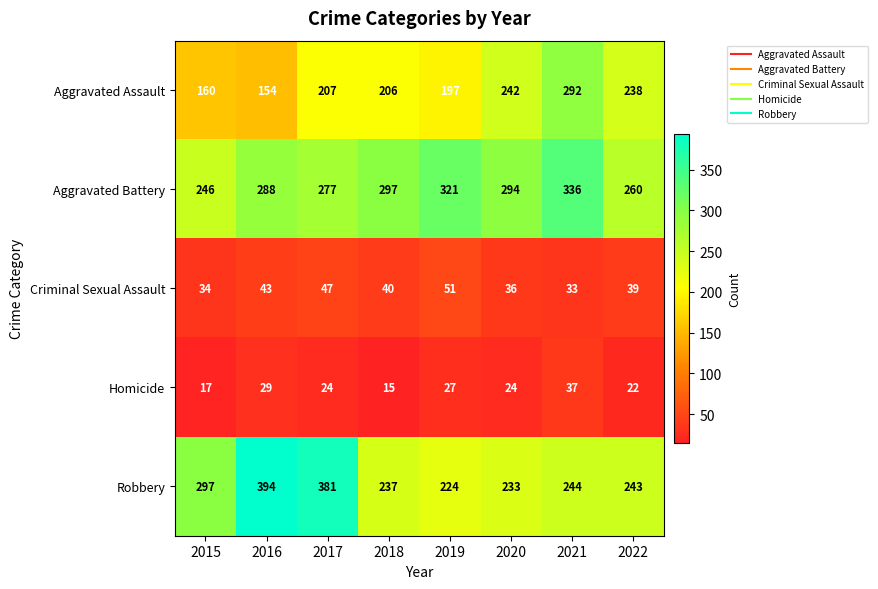

List the series in order of their peak value, lowest first.

Homicide, Criminal Sexual Assault, Aggravated Assault, Aggravated Battery, Robbery